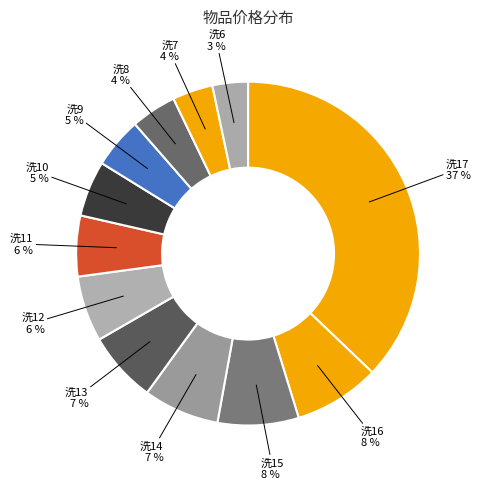

How many segments does this pie chart have?

12